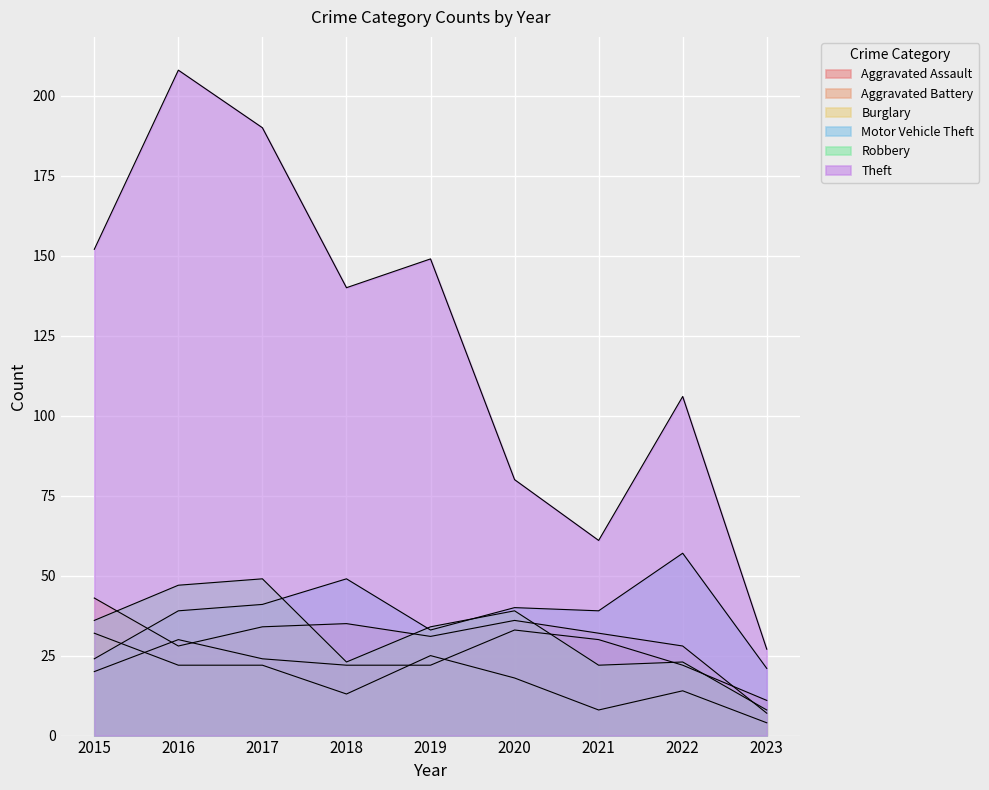

Reading left to right, list all the values displayed in this chart.

Aggravated Assault: 20	30	24	22	22	33	30	22	11
Aggravated Battery: 43	28	34	35	31	36	32	28	7
Burglary: 32	22	22	13	25	18	8	14	4
Motor Vehicle Theft: 24	39	41	49	33	40	39	57	21
Robbery: 36	47	49	23	34	39	22	23	8
Theft: 152	208	190	140	149	80	61	106	27